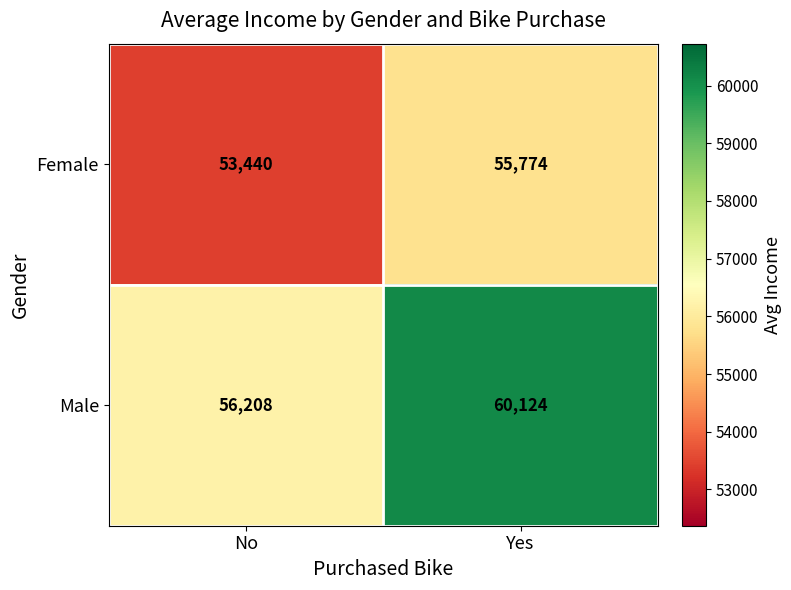

What is the difference between the Male values at No and Yes?

3916